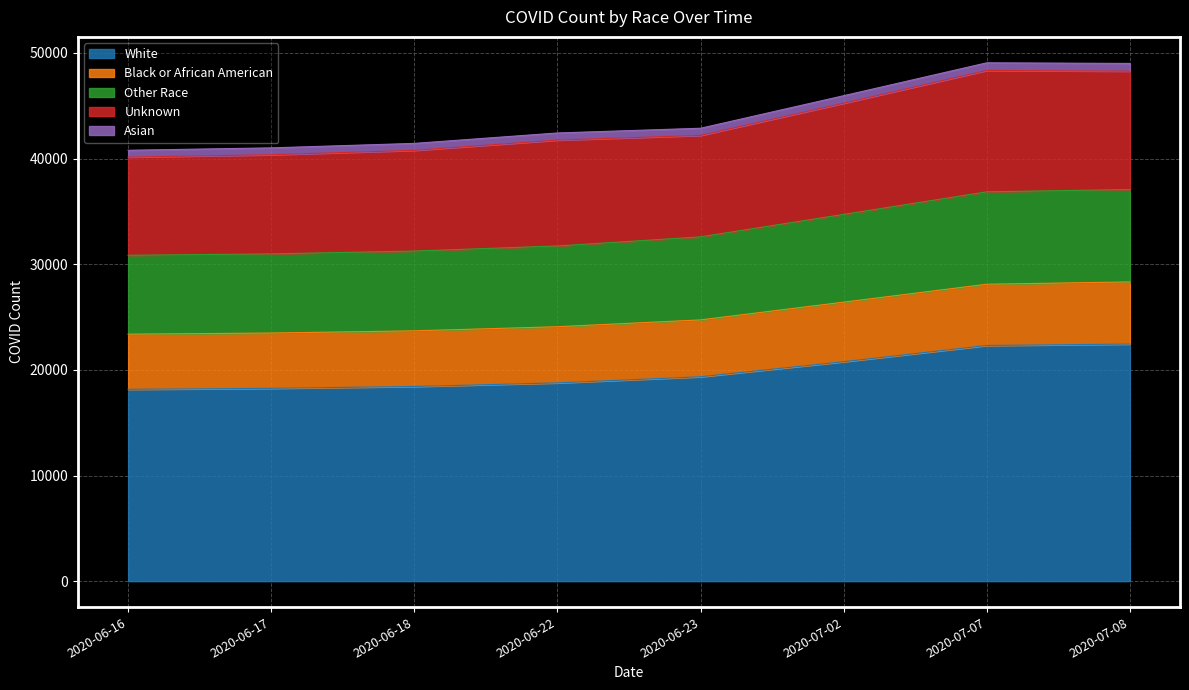

What is the lowest value of the White series?

18160